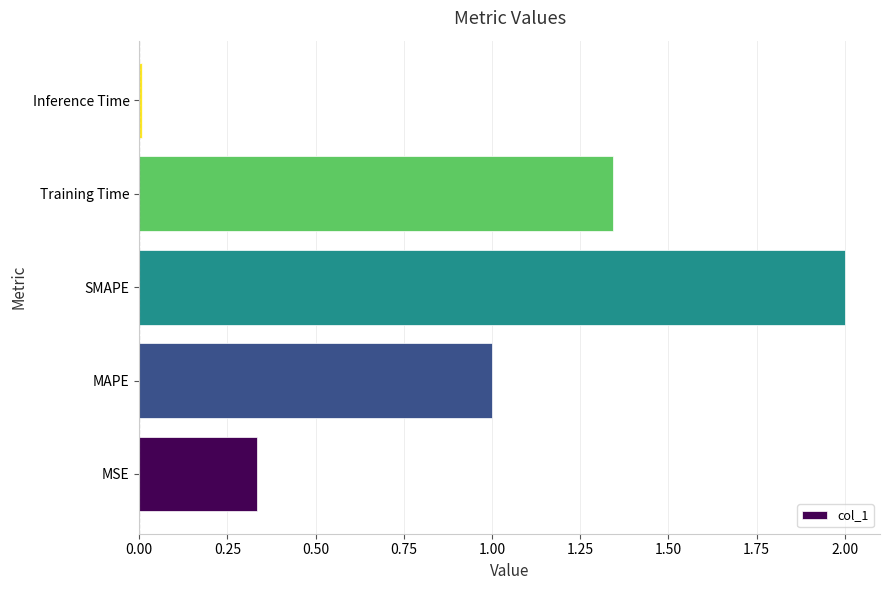

What is the greatest value displayed?

2.0